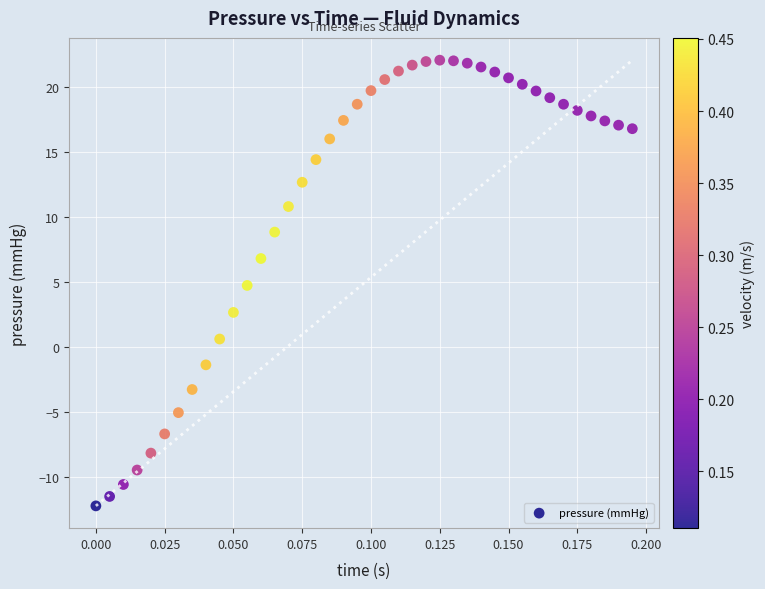

What Y value in the scatter plot is closest to 4?

4.7